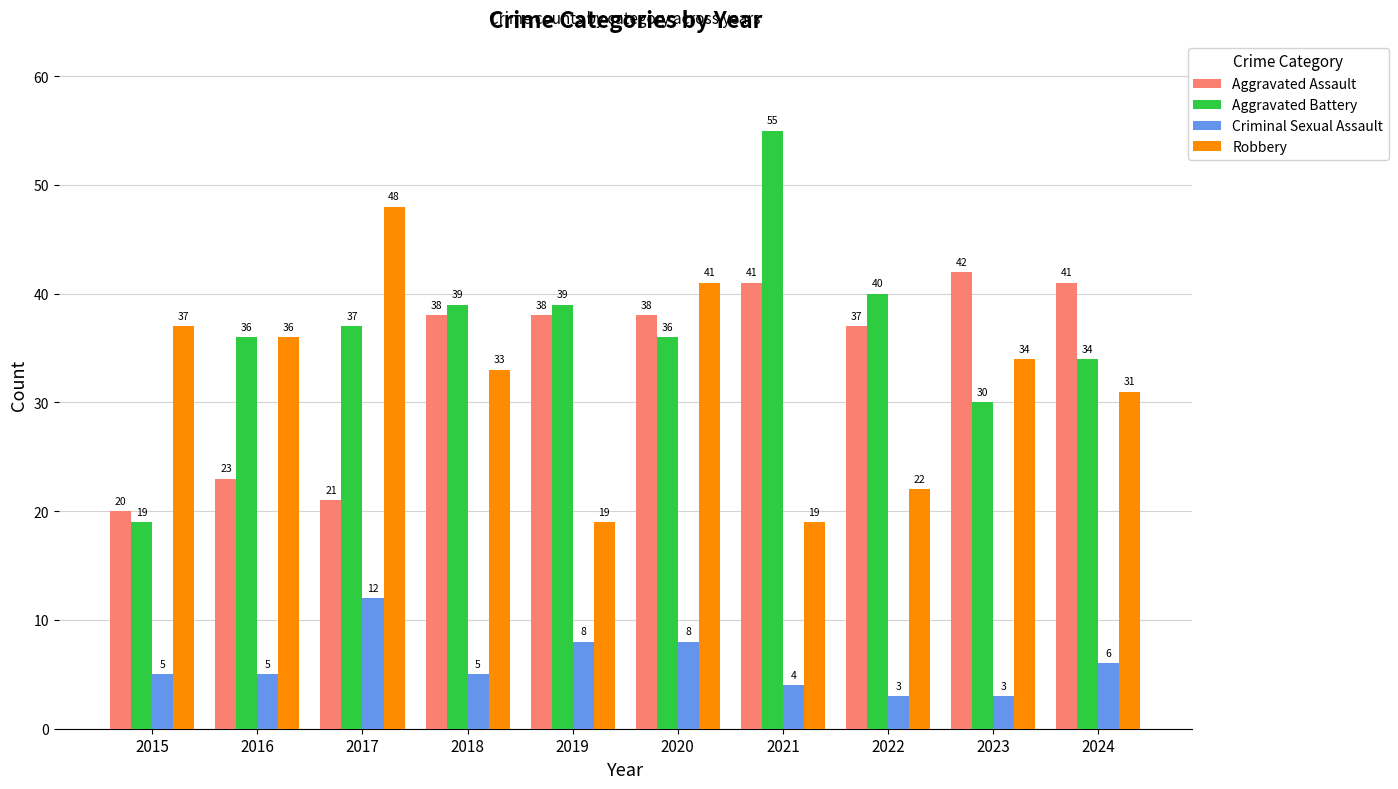

What is the total value across all series at 2023?

109